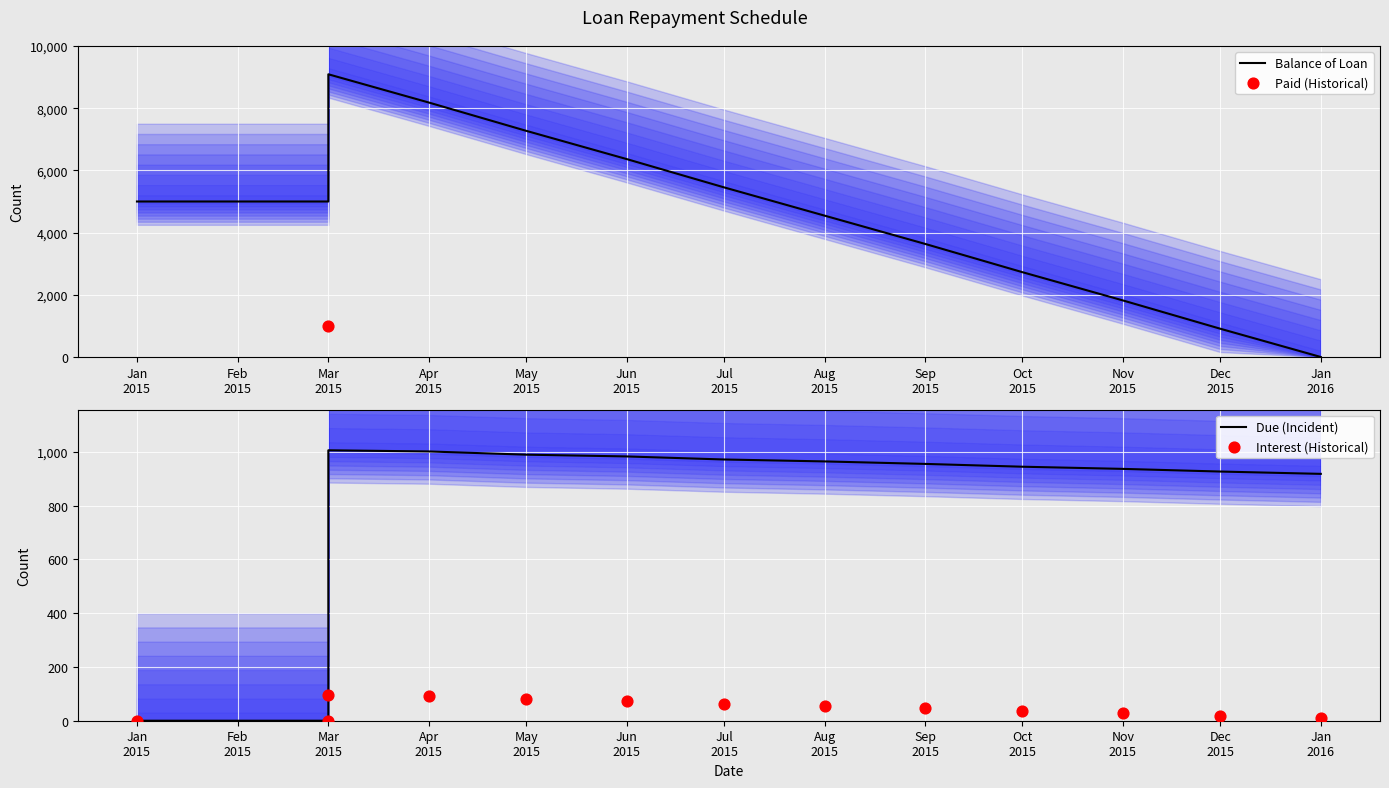

Which series has the largest Y range (max minus min)?

Balance of Loan